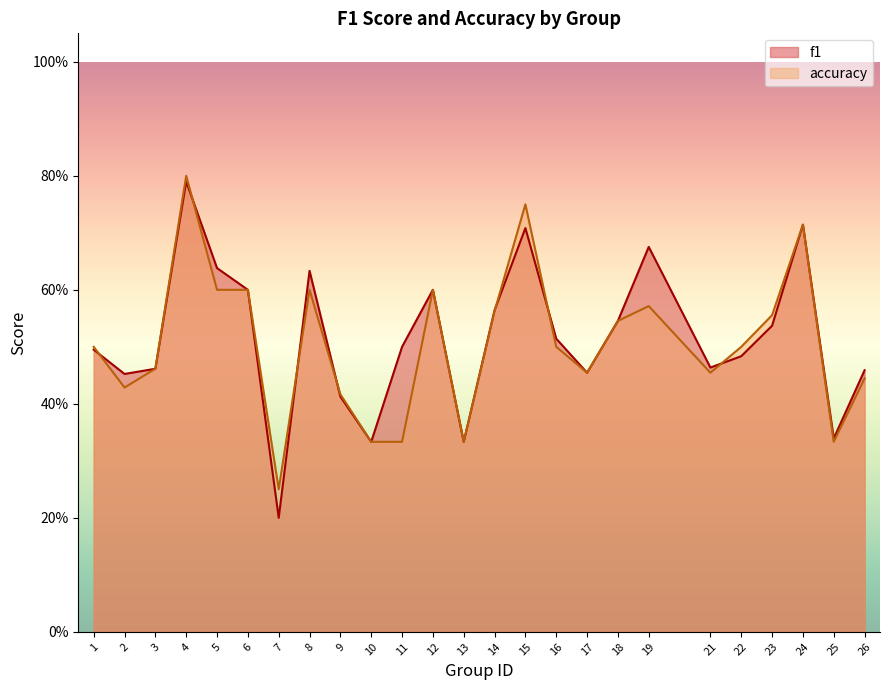

How many f1 values are between 0 and 1?

25